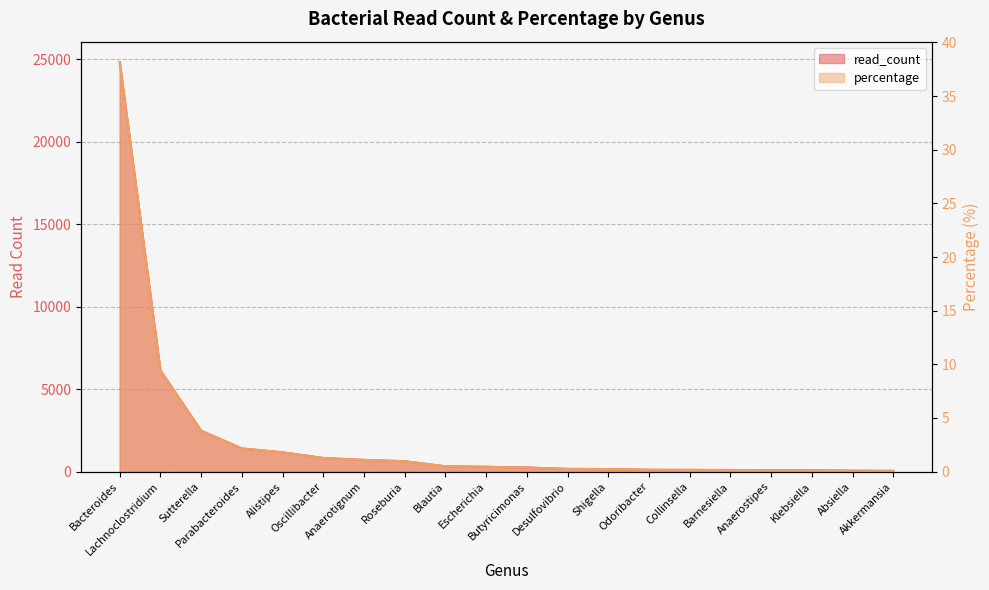

What is the maximum value for percentage?

38.2